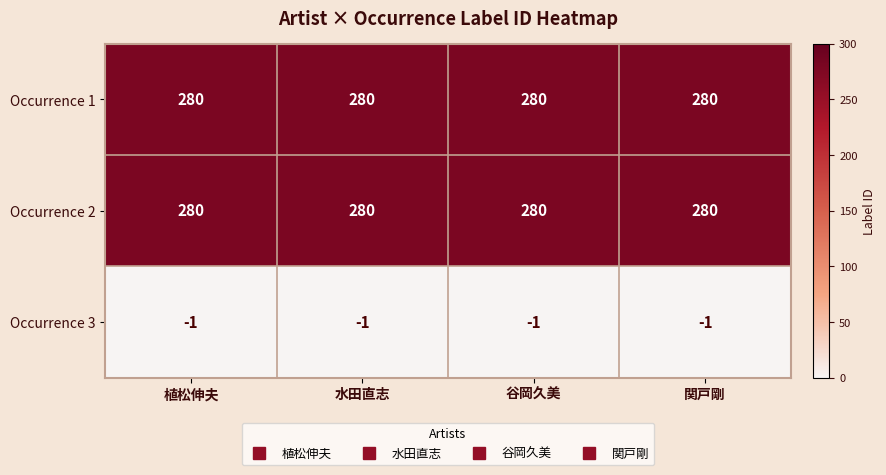

At how many categories does at least one series exceed 99?

4